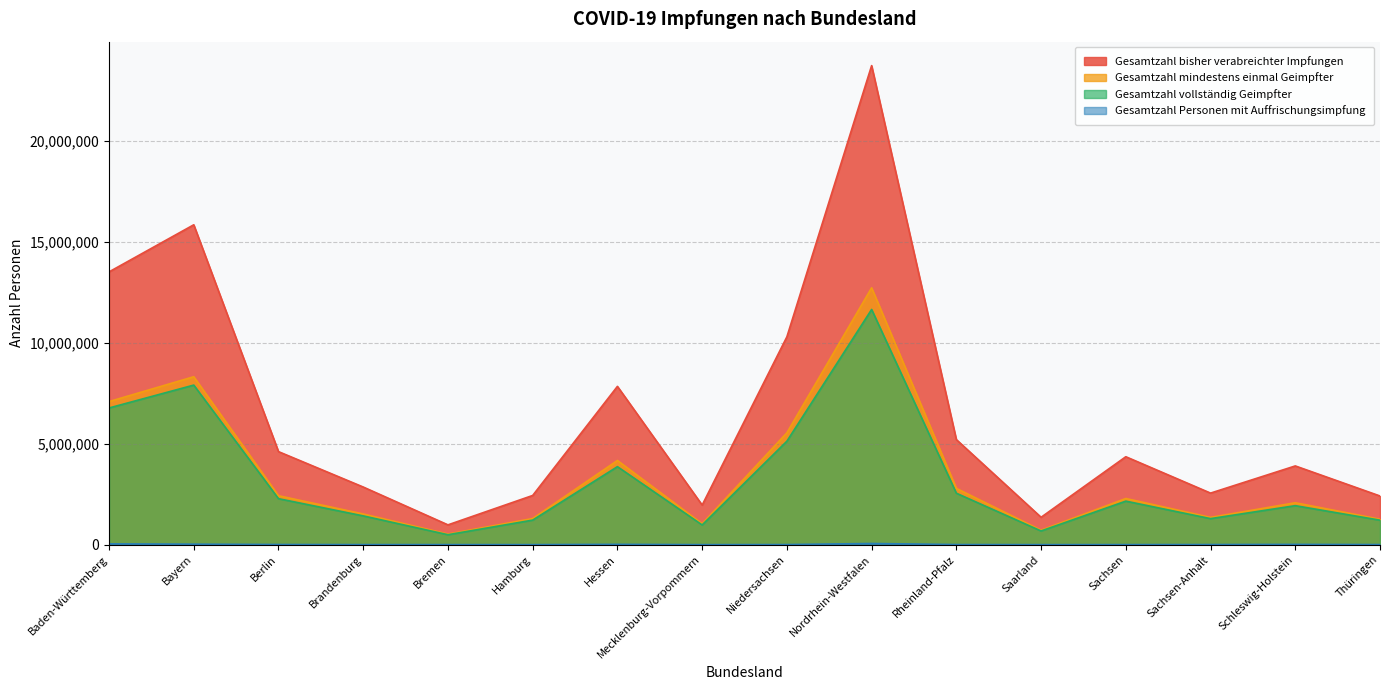

At which category is the sum across all series the highest?

Nordrhein-Westfalen